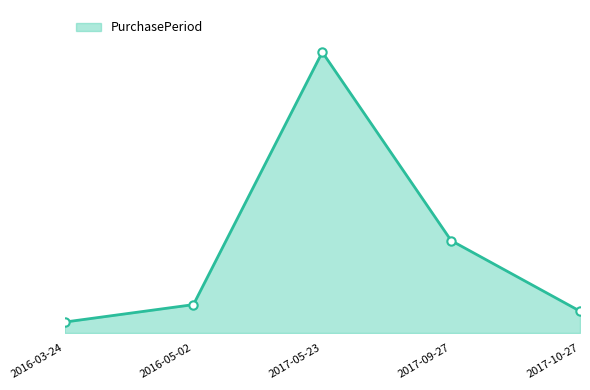

Does the chart have visible grid lines?

No